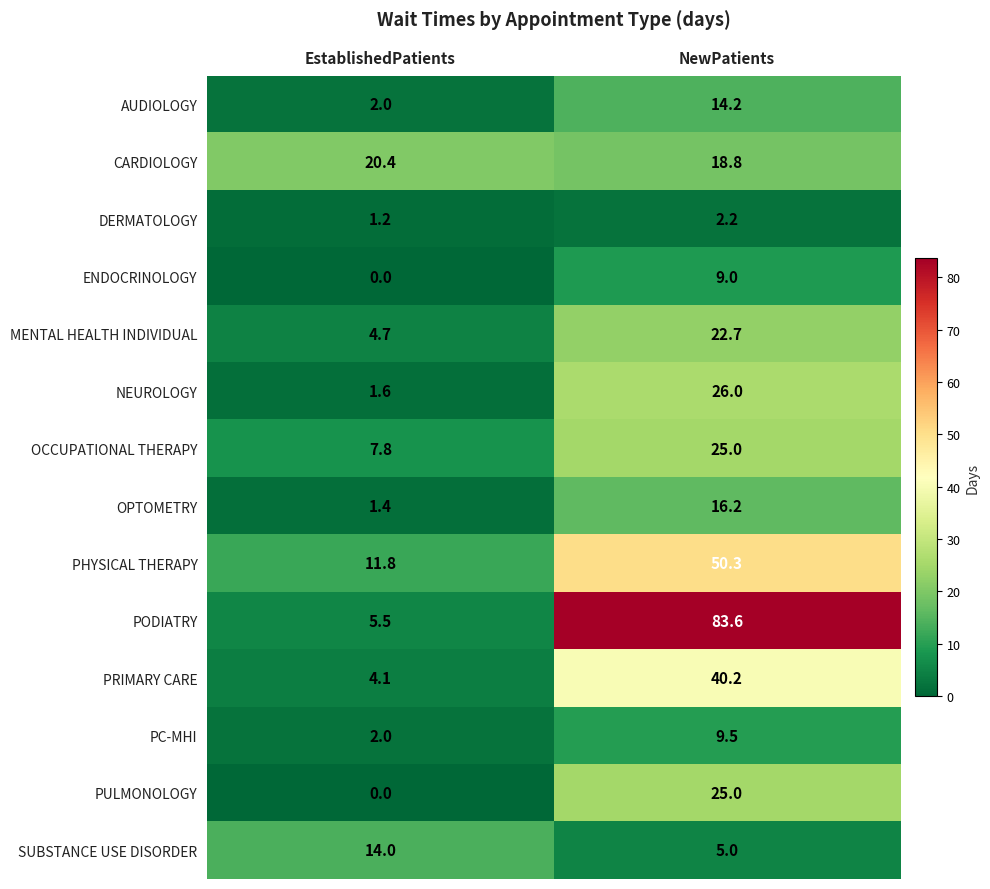

Rank the categories by PHYSICAL THERAPY value from lowest to highest.

EstablishedPatients, NewPatients